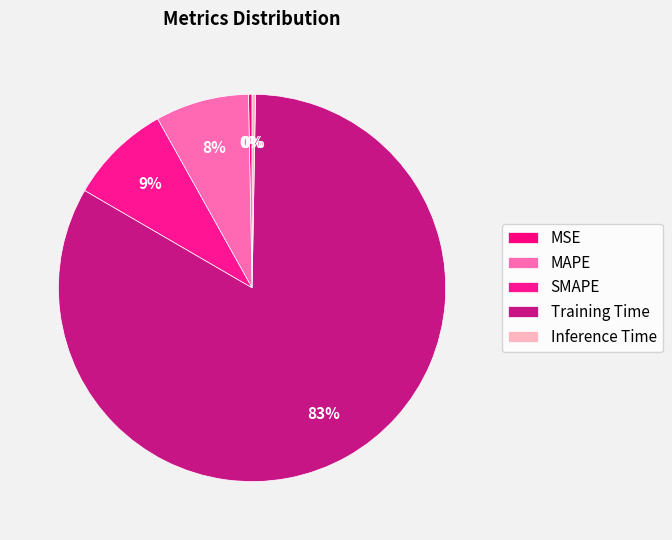

To the nearest percent, what is the difference between the Inference Time and Training Time slice percentages?

83%